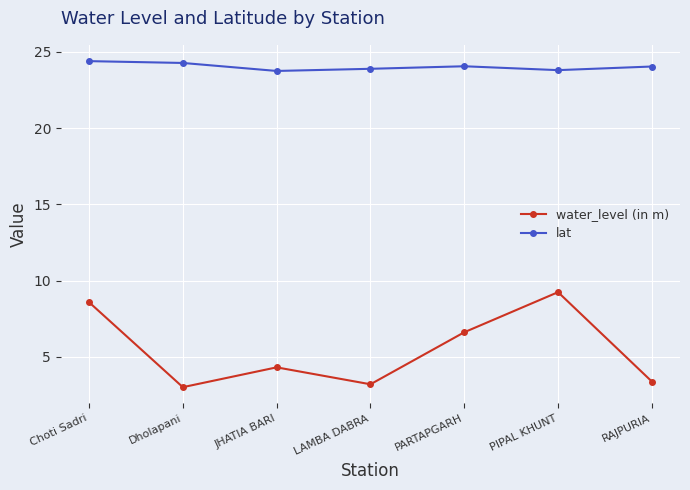

Which series has the largest range (max minus min)?

water_level (in m)